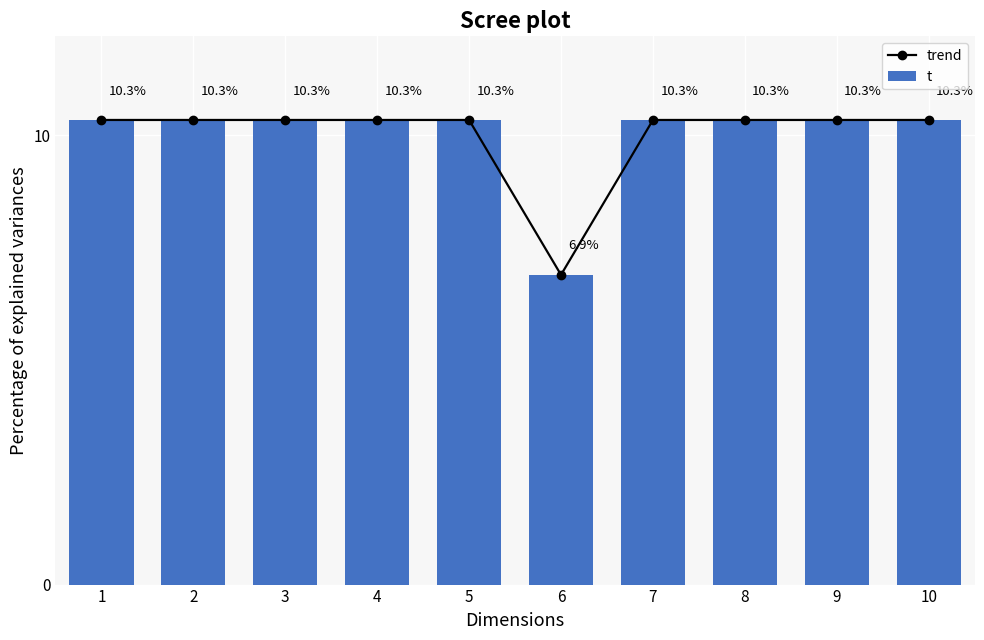

What are all the series names shown in the legend?

trend, t